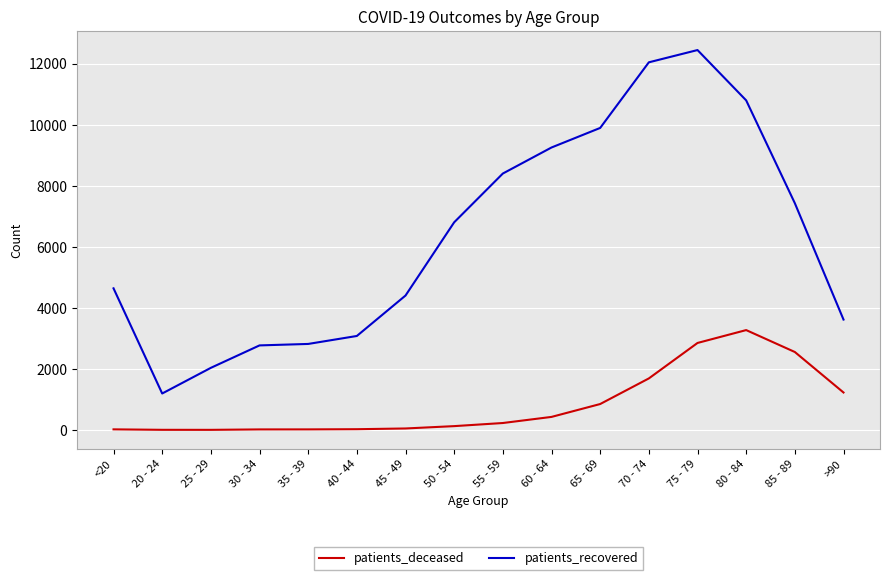

True or false: patients_deceased and patients_recovered intersect in this chart.

False